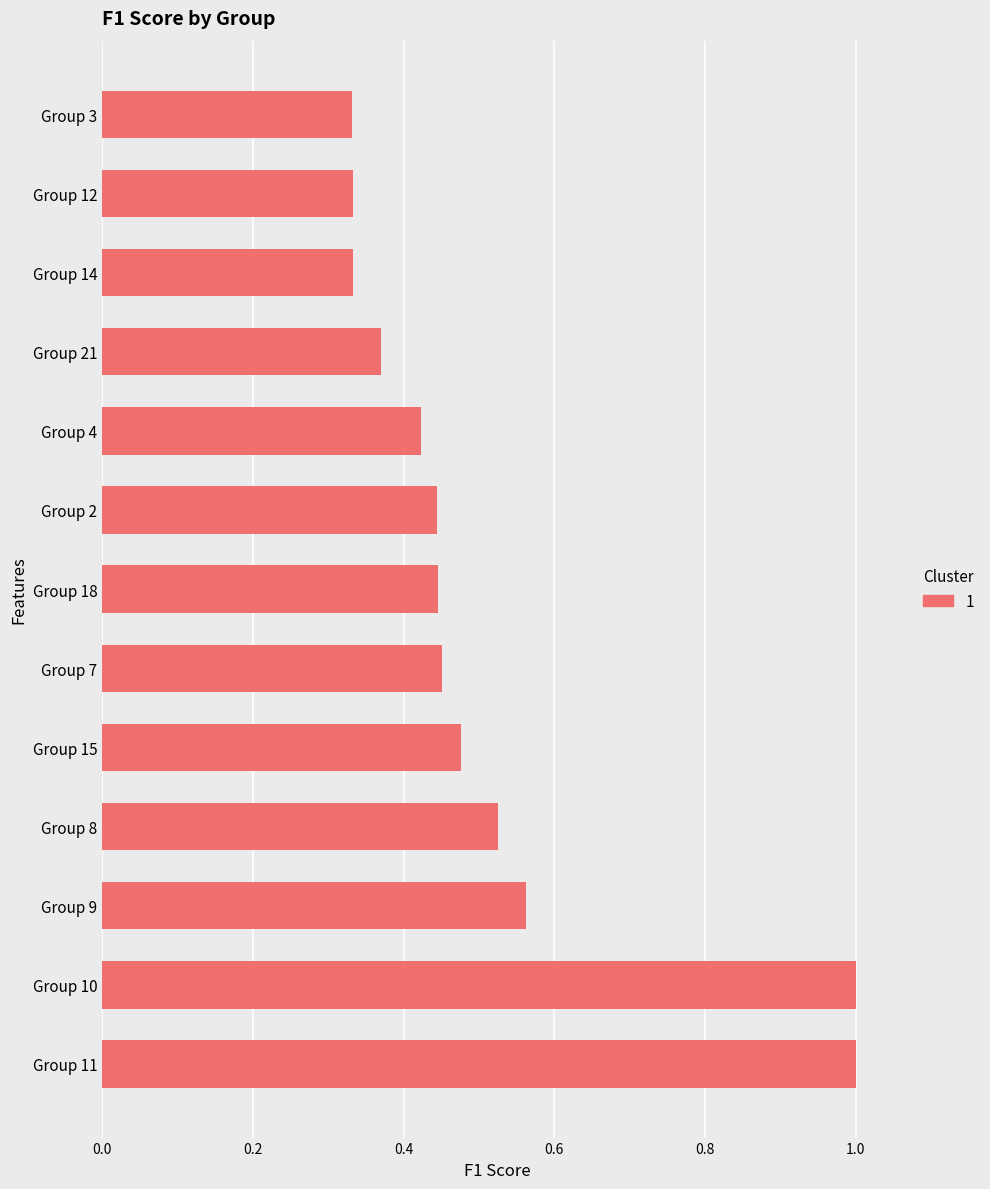

Is it true that the value at Group 10 is 0.5?

False